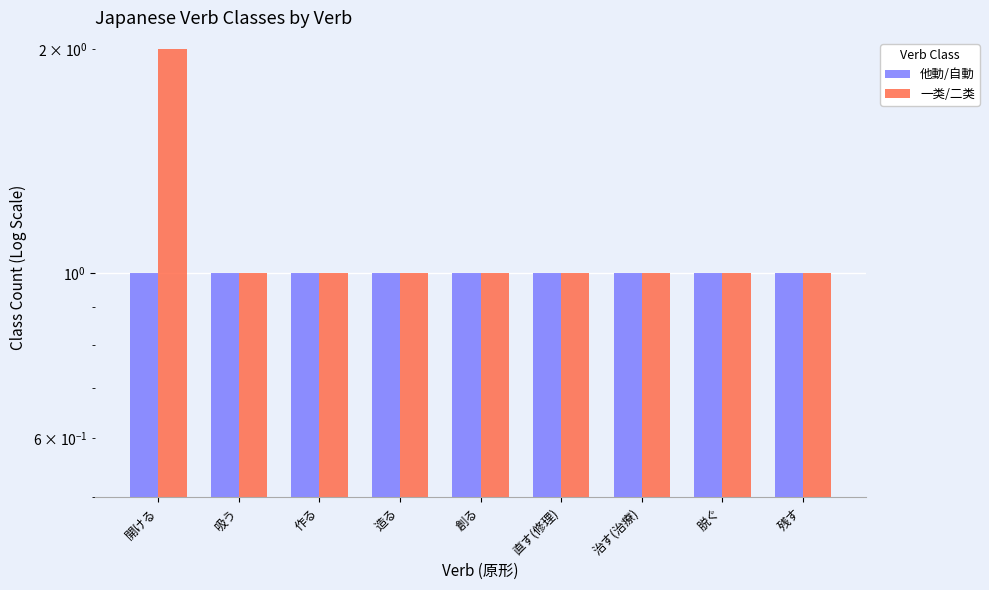

What are all the series names shown in the legend?

他動/自動, 一类/二类